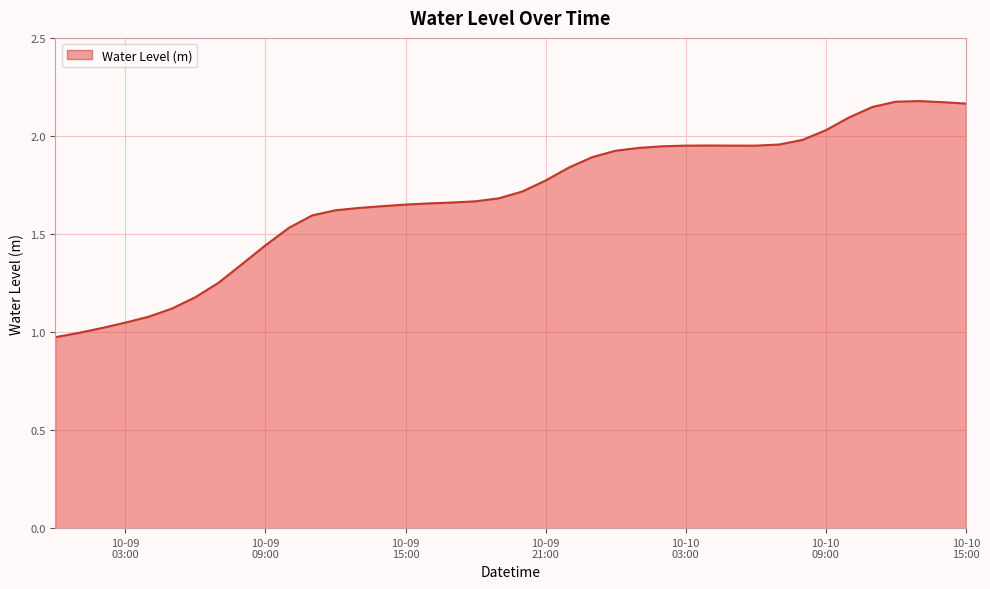

Which label corresponds to the smallest value in the chart?

2023-10-09 00:00:00